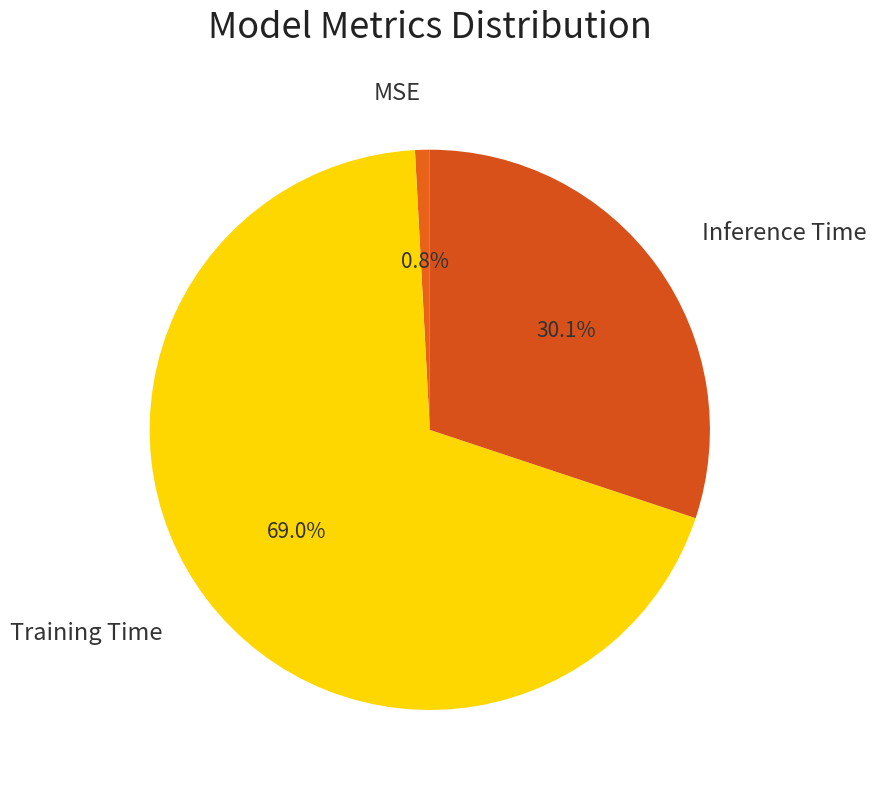

To the nearest percent, what percentage of the pie is MSE?

1%